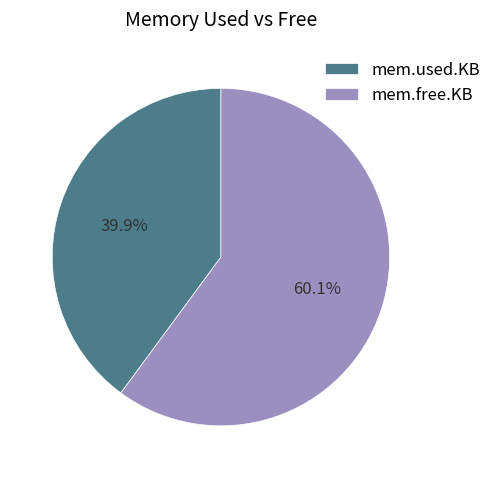

Which slice is the smallest?

mem.used.KB